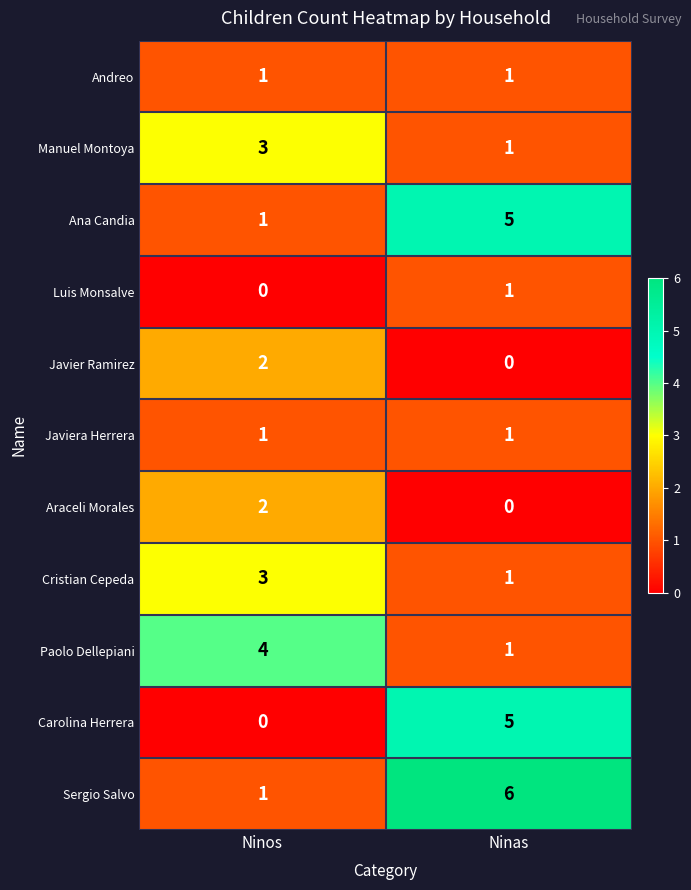

Which category has the highest value in the Javier Ramirez series?

Ninos